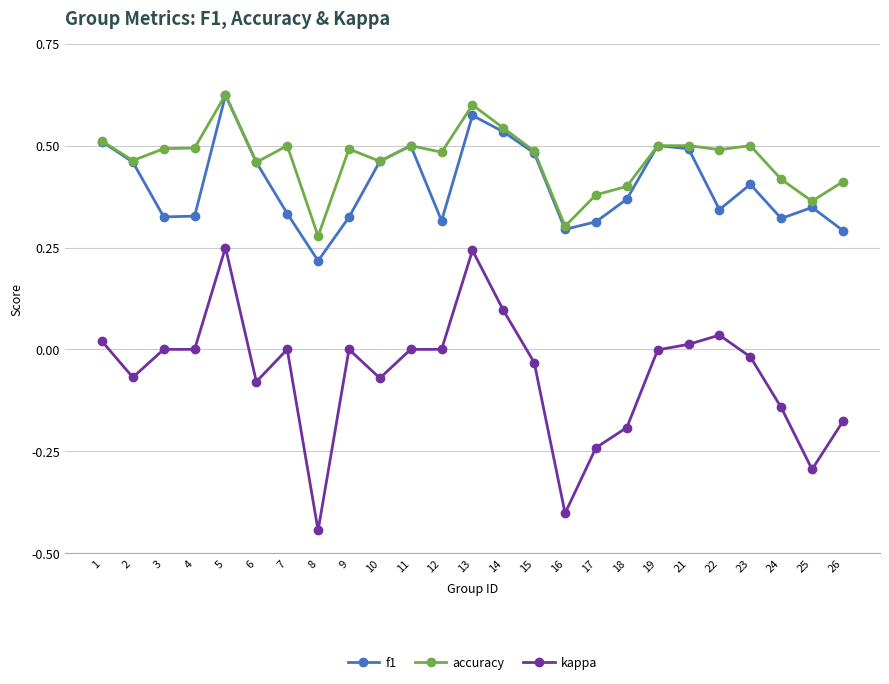

True or false: kappa and f1 intersect in this chart.

False